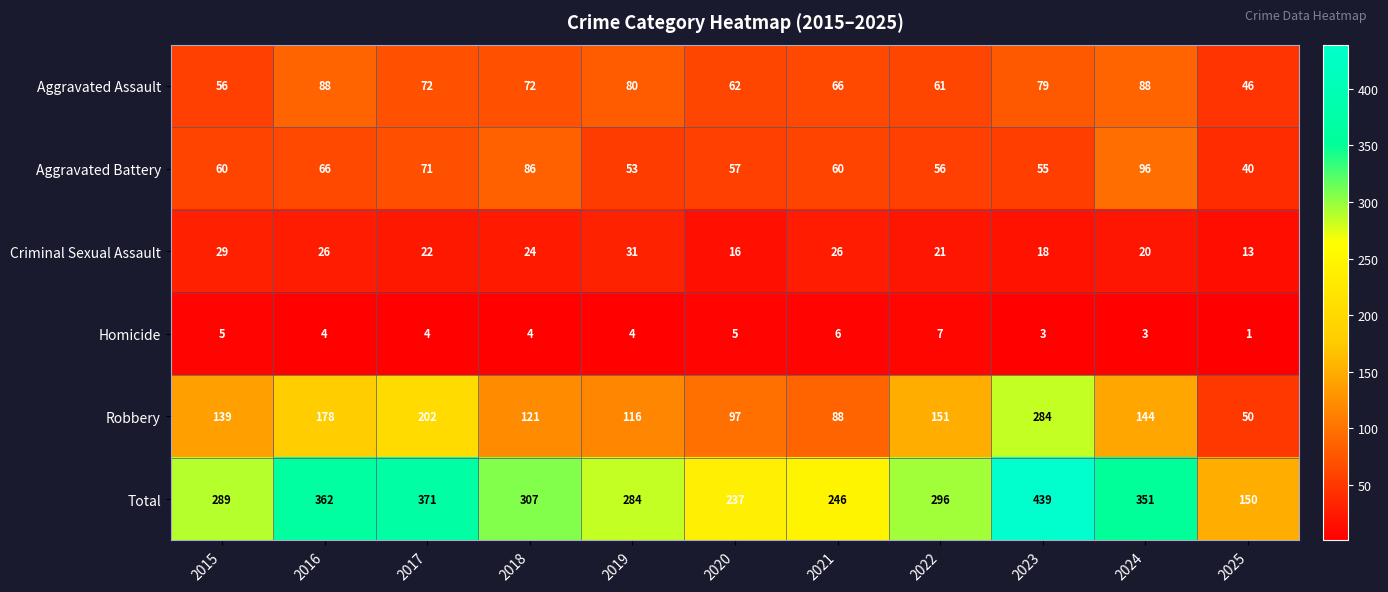

How many series are shown in this chart?

6